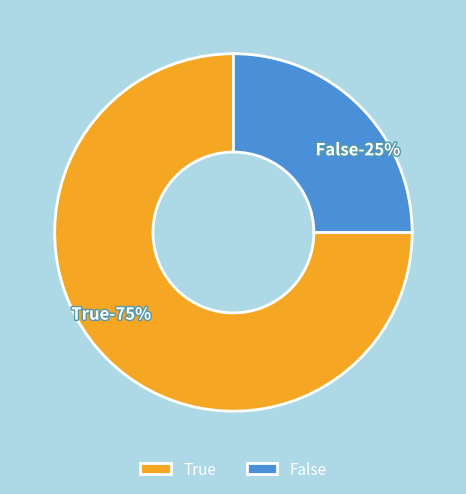

Which slice represents more than half of the pie?

True